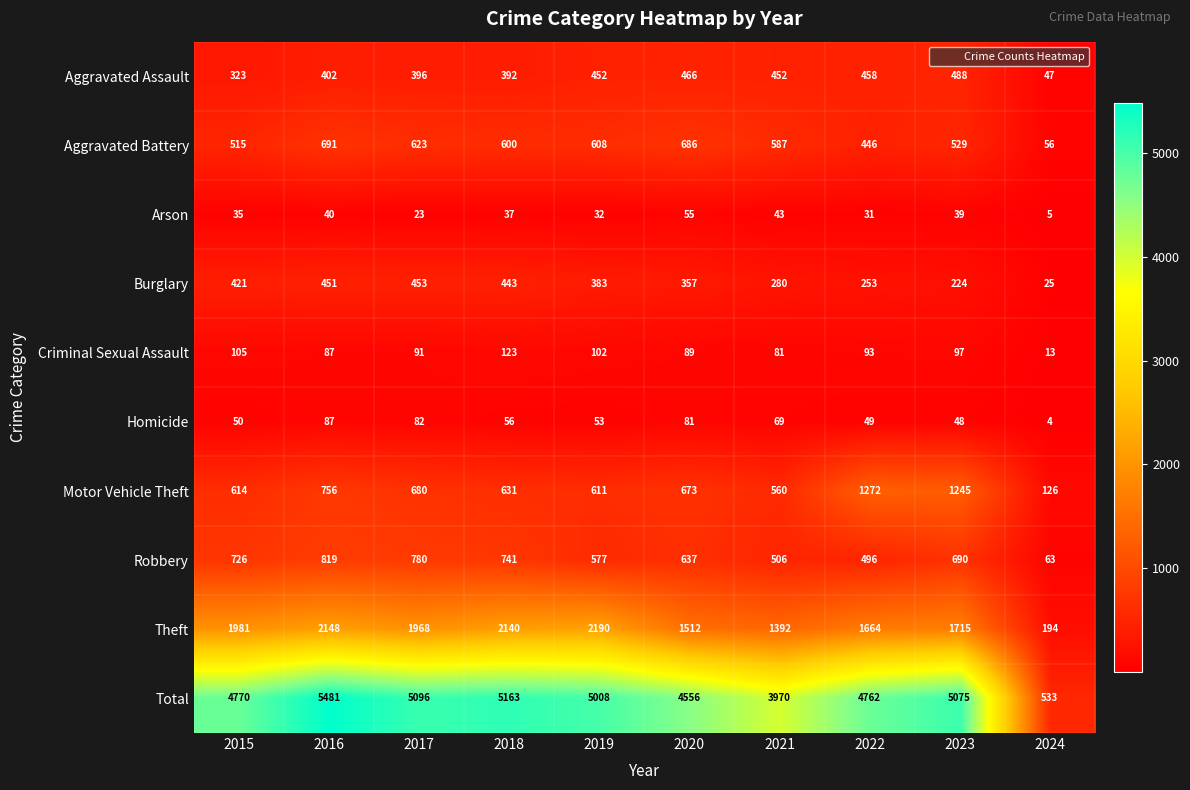

True or false: Burglary has a value of 451 at 2016.

True